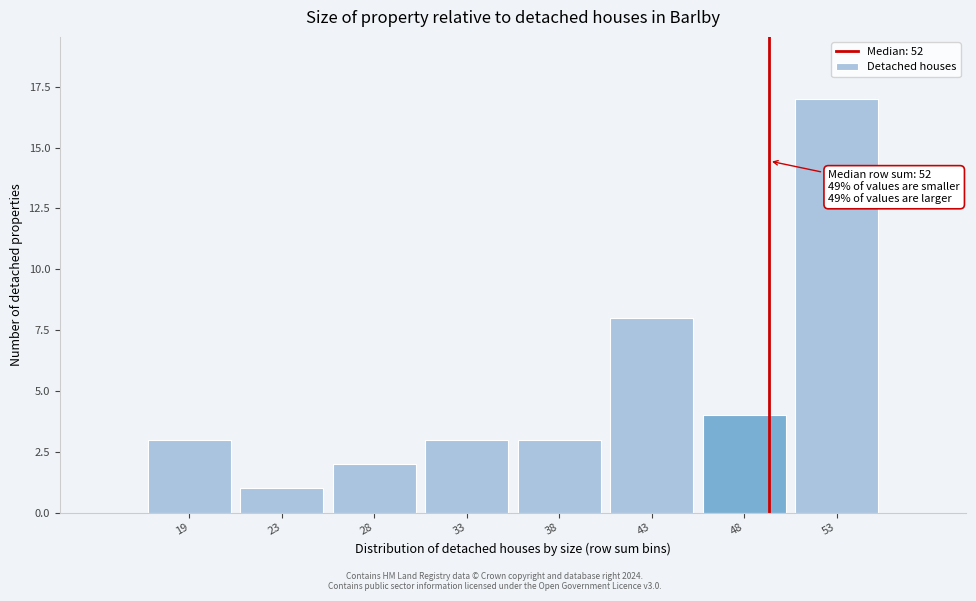

Reading right to left, what are all the values shown in this chart?

17	4	8	3	3	2	1	3